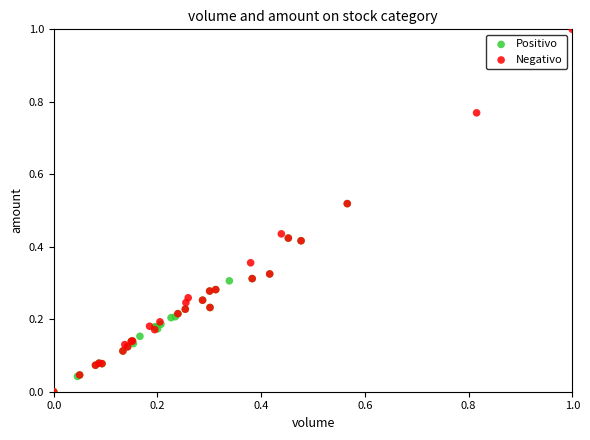

Which series has the widest spread of Y values?

Negativo